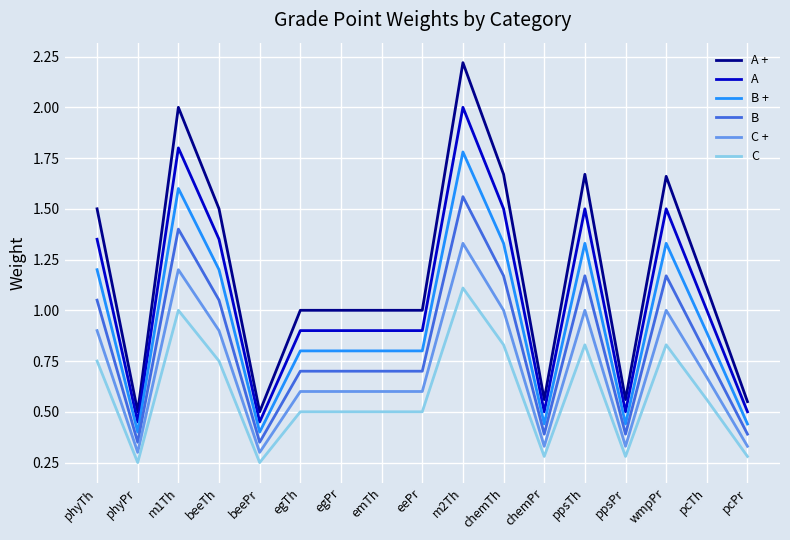

True or false: B has more than 0 interior local peaks.

True